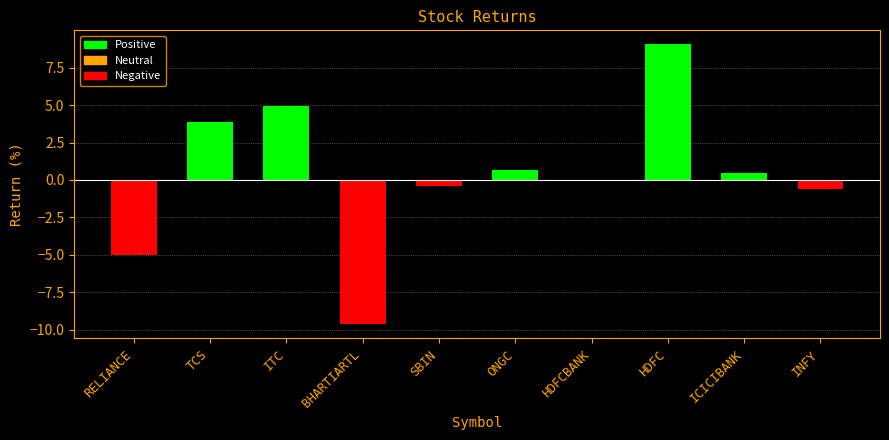

What is the sum of all values?

3.4